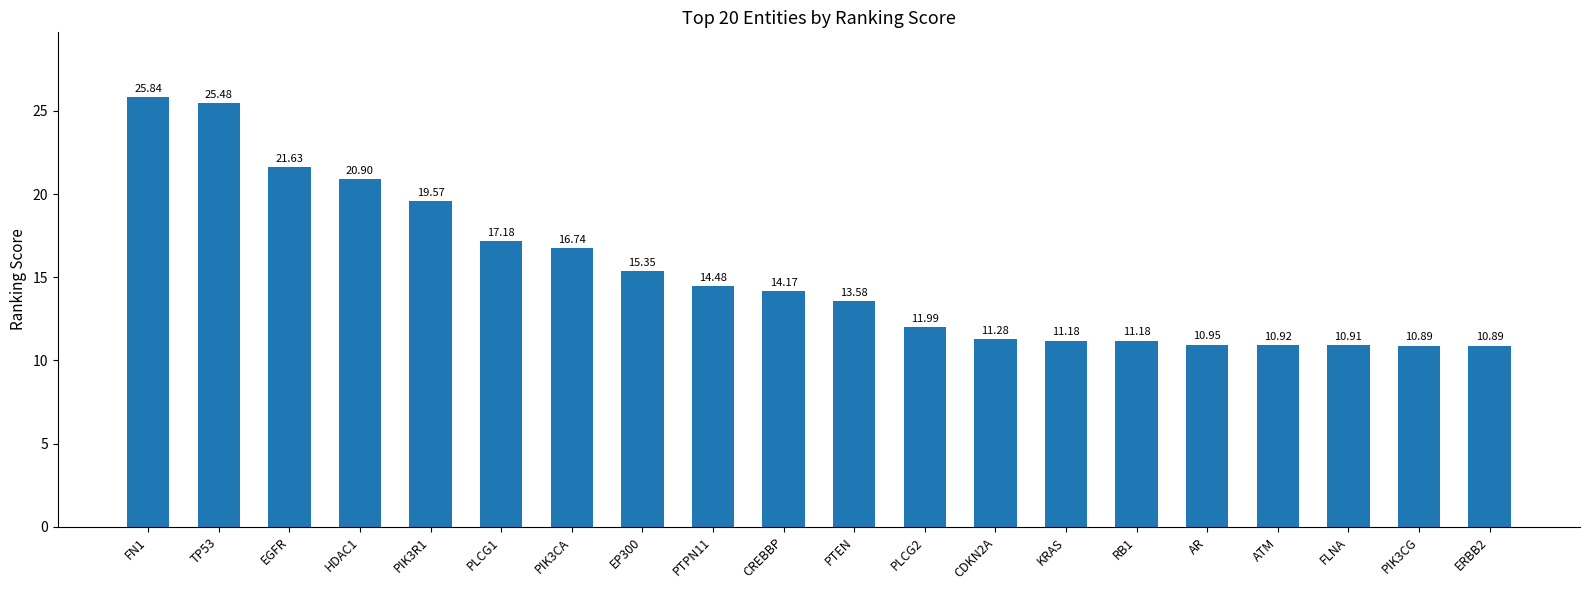

Does the chart contain stacked bars?

No